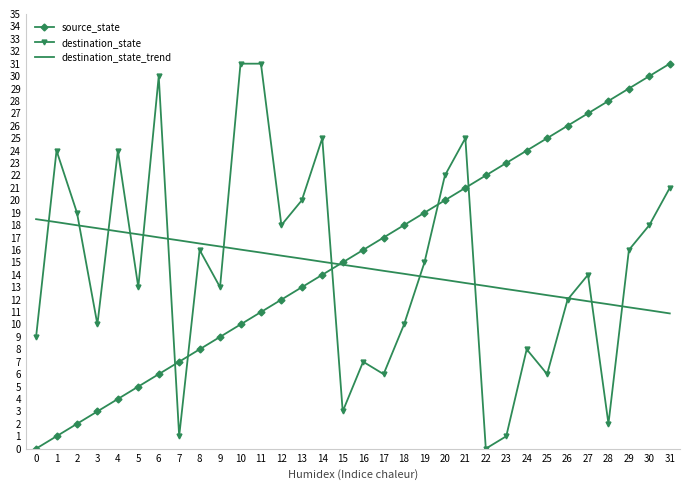

What is the total value across all series at 19?

47.8